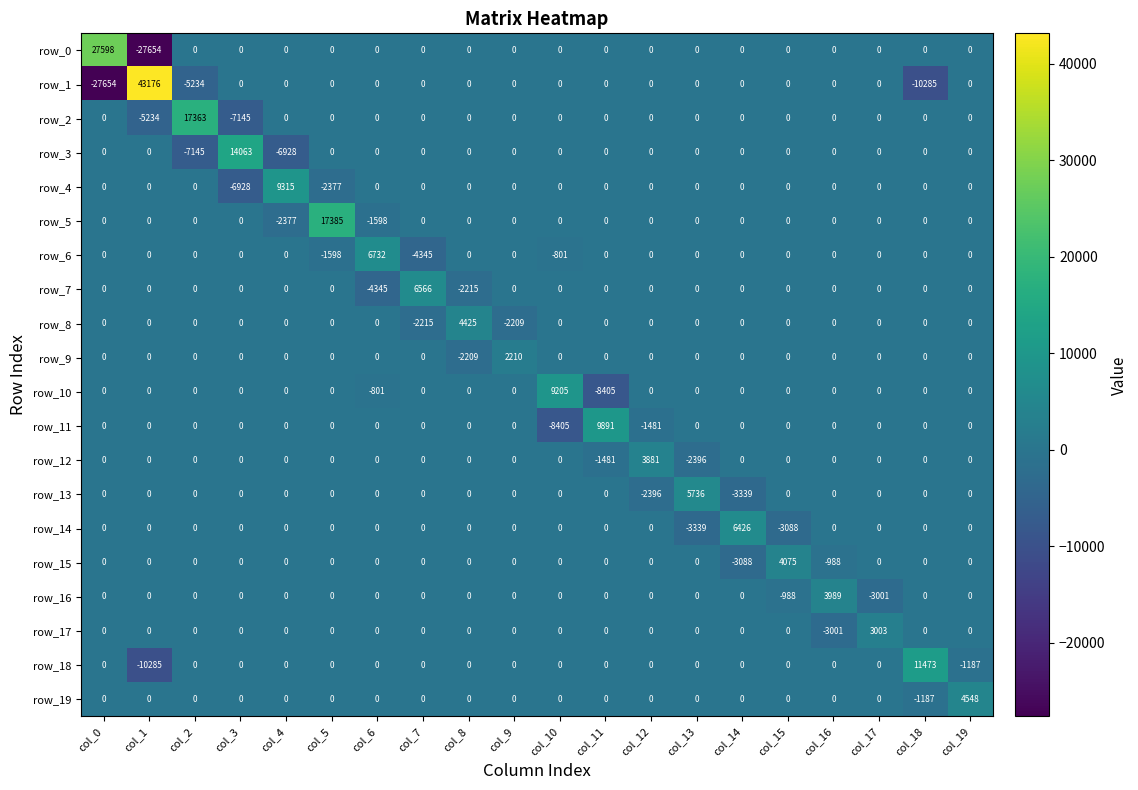

What is the average value of the row_7 series?

0